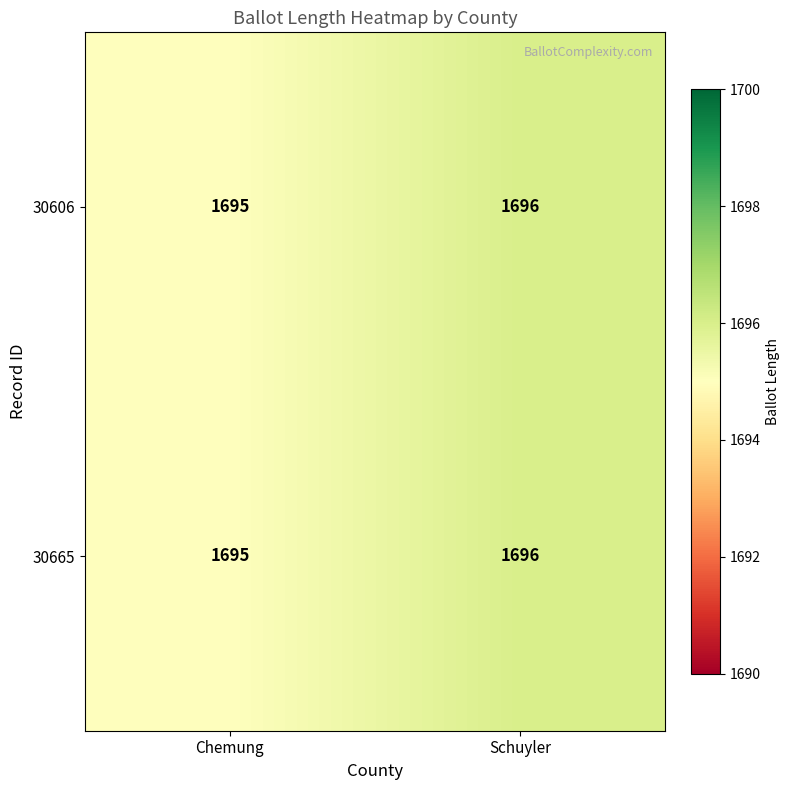

What is the sum of the 30665 values at Chemung and Schuyler?

3391